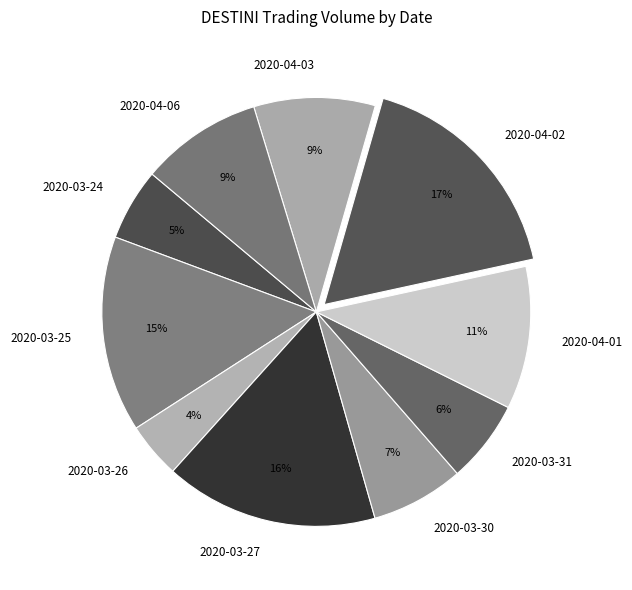

Which has a higher value, 2020-03-24 or 2020-03-27?

2020-03-27